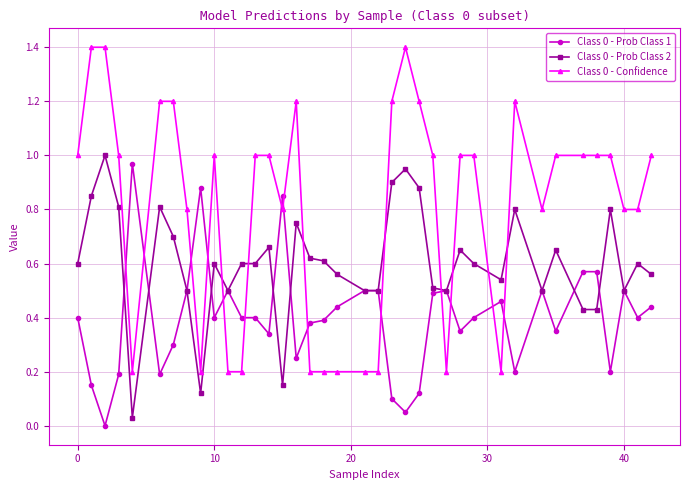

What is the maximum value for Class 0 - Confidence?

1.4